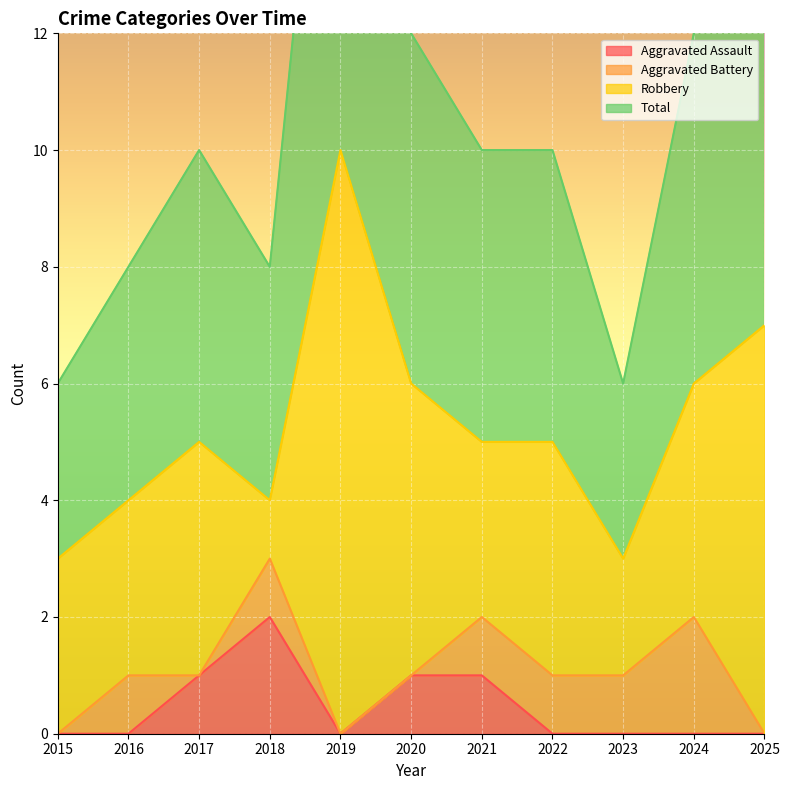

The Aggravated Assault series shows 0 at 2022. True or false?

True